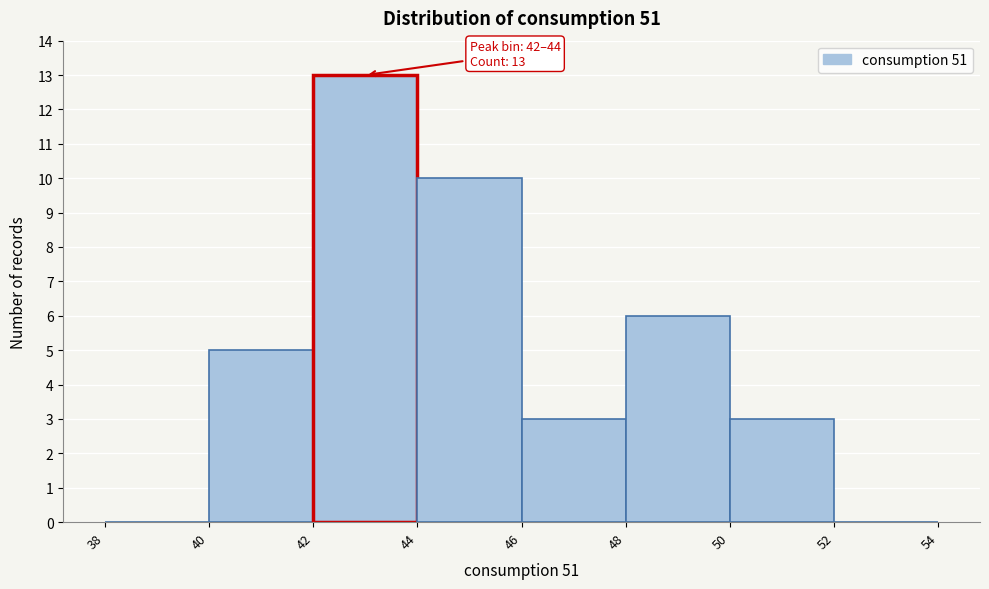

Over which range of the x-axis is the bar tallest?

42 to 44